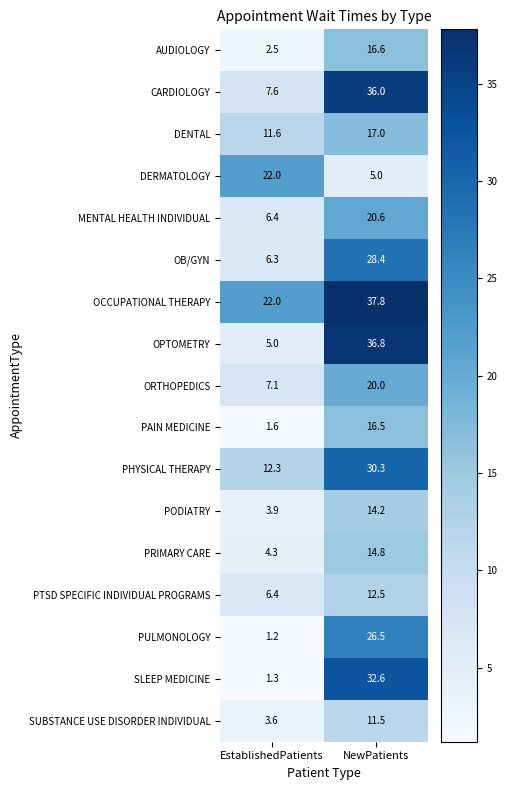

What is the difference between the highest and lowest values at EstablishedPatients?

20.8